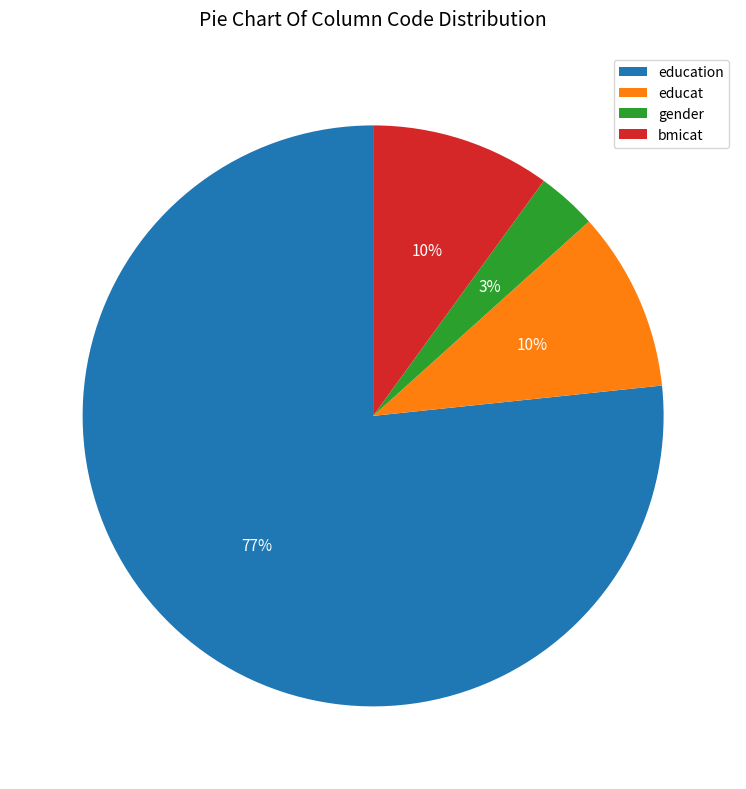

To the nearest percent, what percentage of the pie is education?

77%